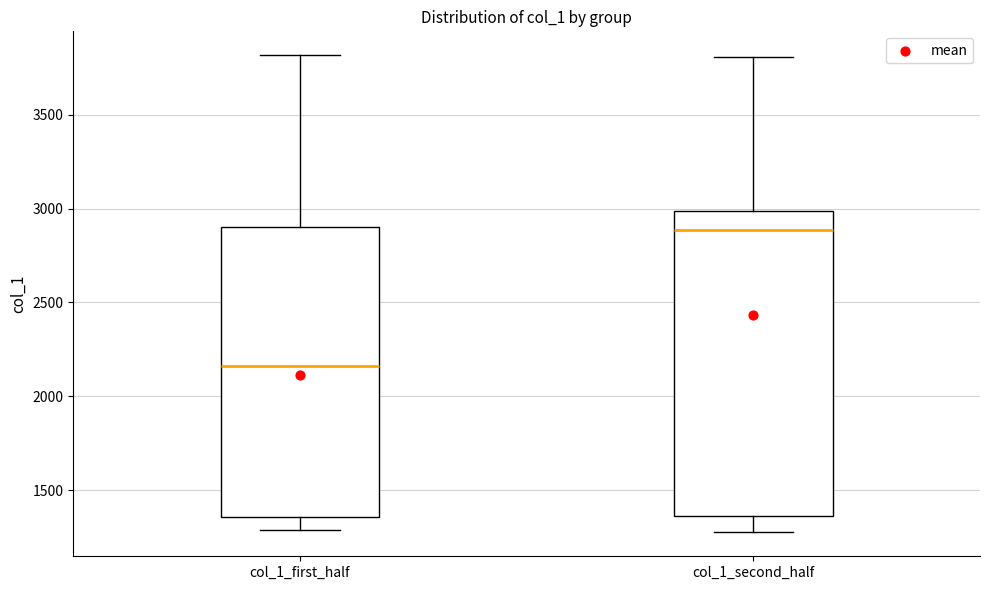

Reading left to right, transcribe this box plot: for each box, give where its median line is, the range the box spans, and where its two whiskers end, as read against the y-axis. The values are not printed on the chart, so give them approximately, as read against the axis.

col_1_first_half: median 2150, box 1350 to 2900, whiskers 1300 to 3800
col_1_second_half: median 2900, box 1350 to 3000, whiskers 1250 to 3800